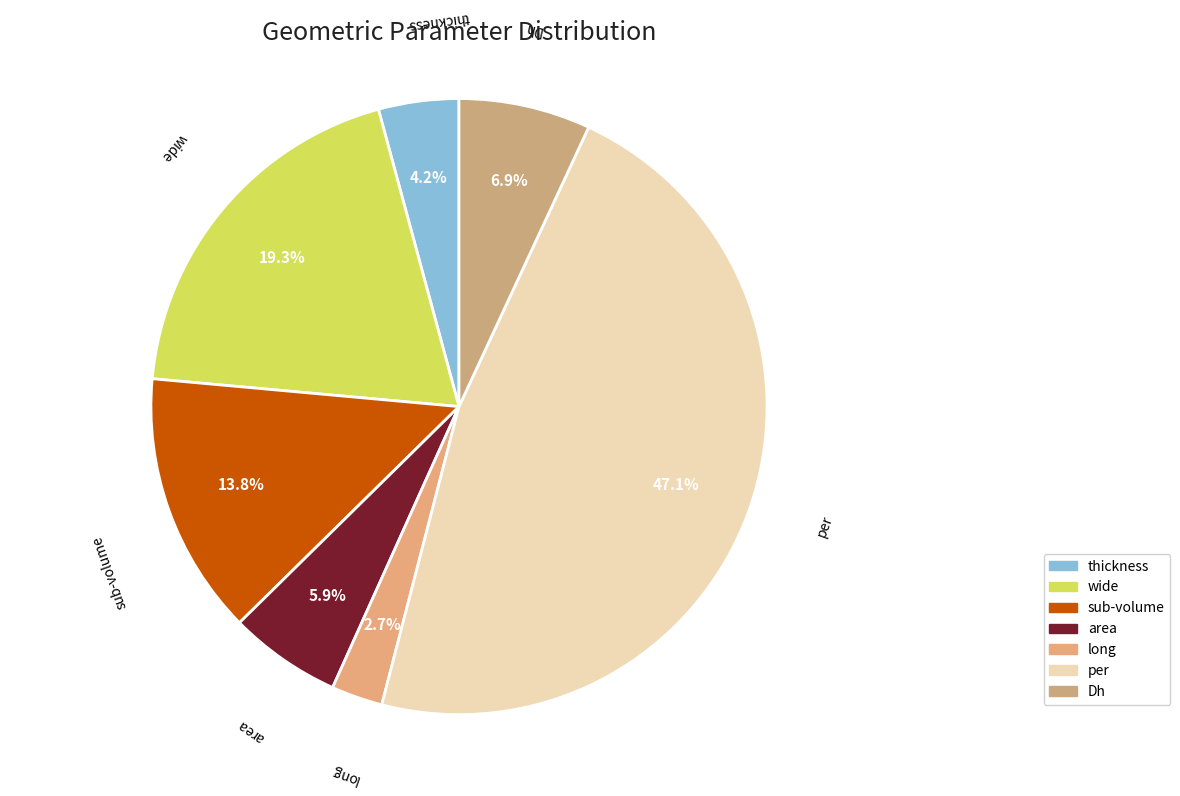

Between Dh and area, which is larger?

Dh